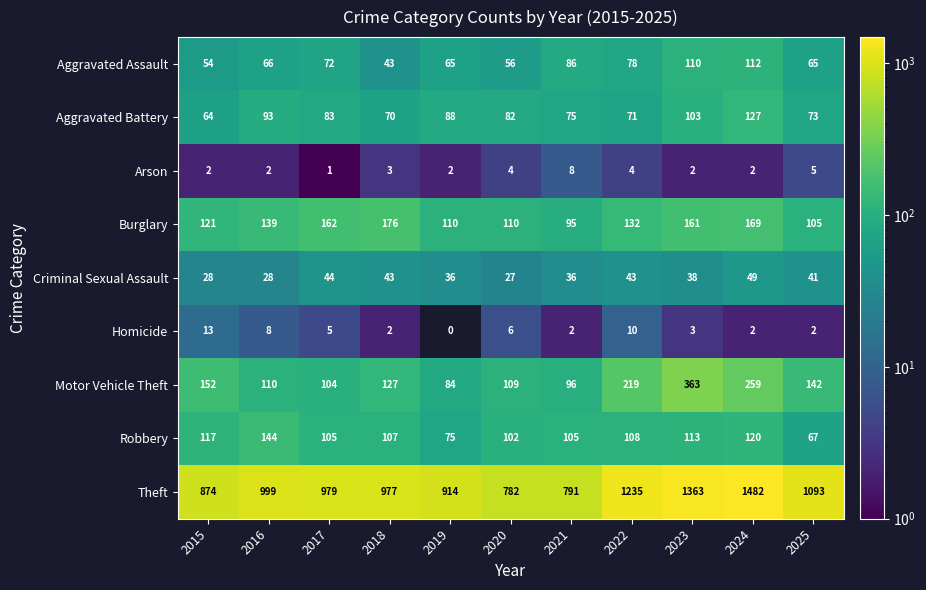

True or false: Robbery has a value of 32 at 2018.

False